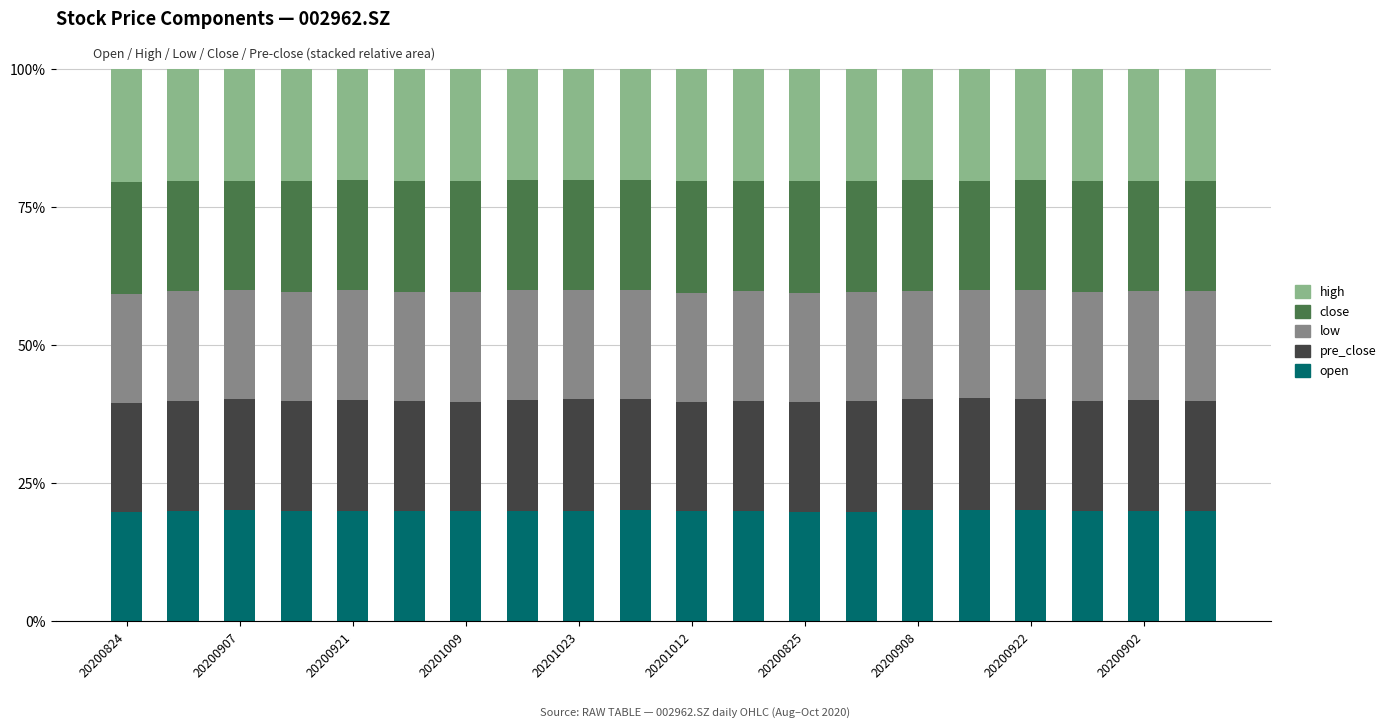

Which series has the largest total across all categories?

high